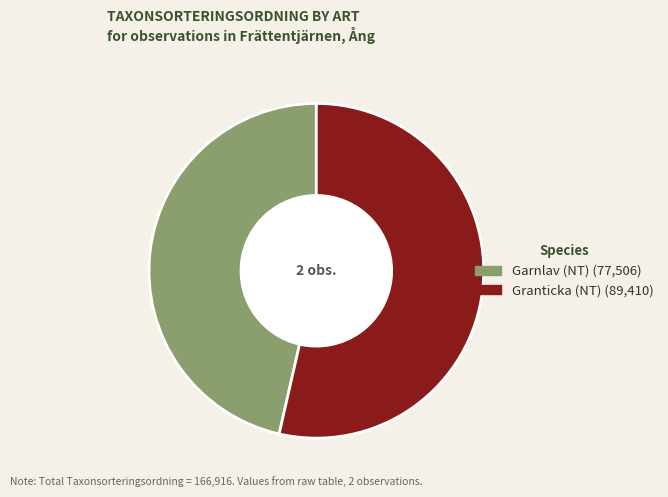

Does any single category account for the majority?

Yes